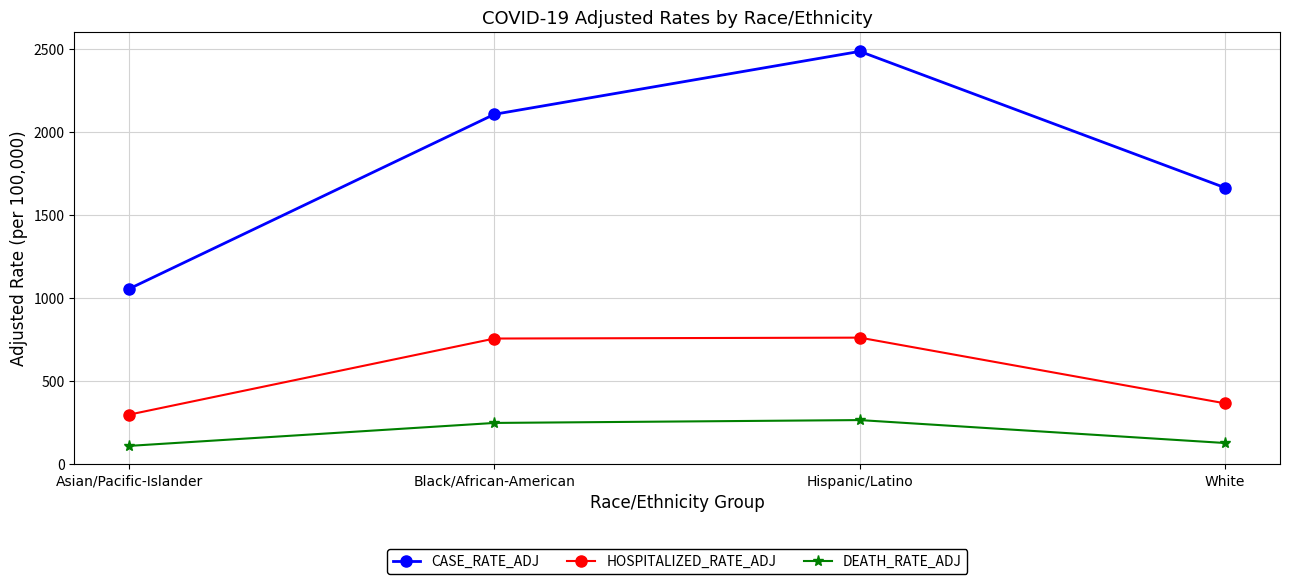

At which label does HOSPITALIZED_RATE_ADJ first exceed 755?

Black/African-American